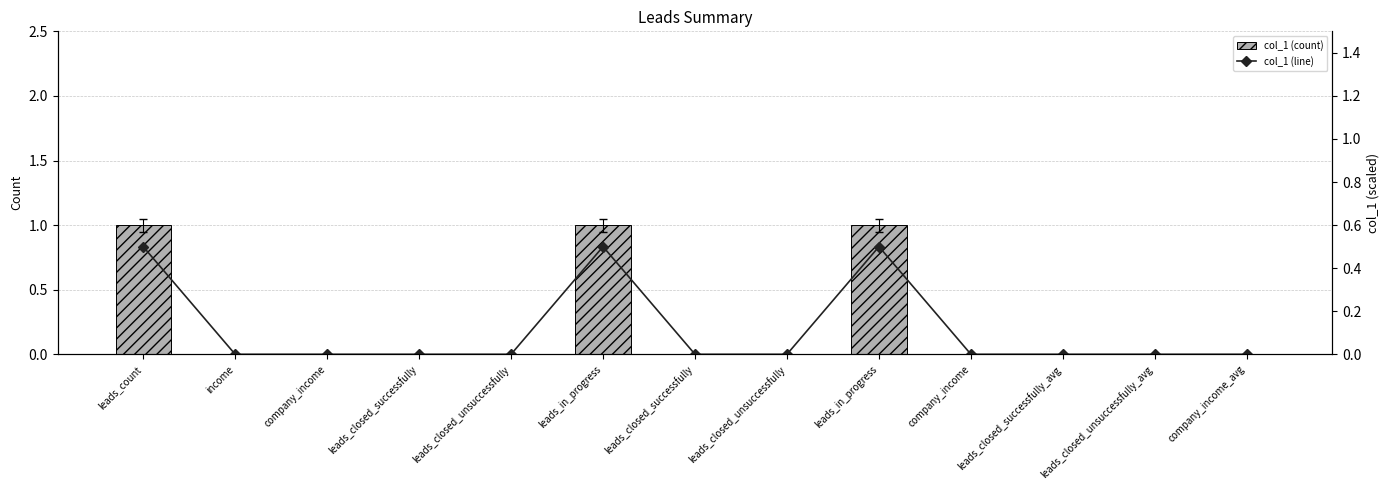

Rank the series by their average value, from lowest to highest.

col_1 (line), col_1 (count)